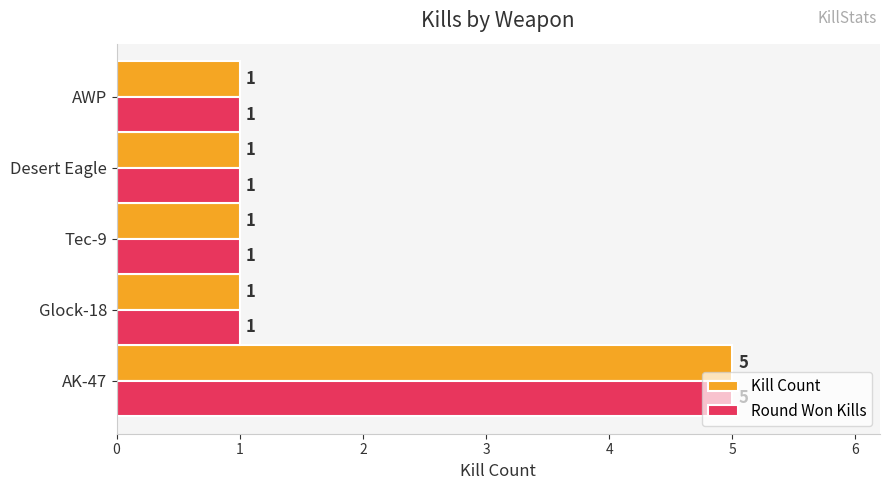

How many values in the Kill Count series exceed 1?

1